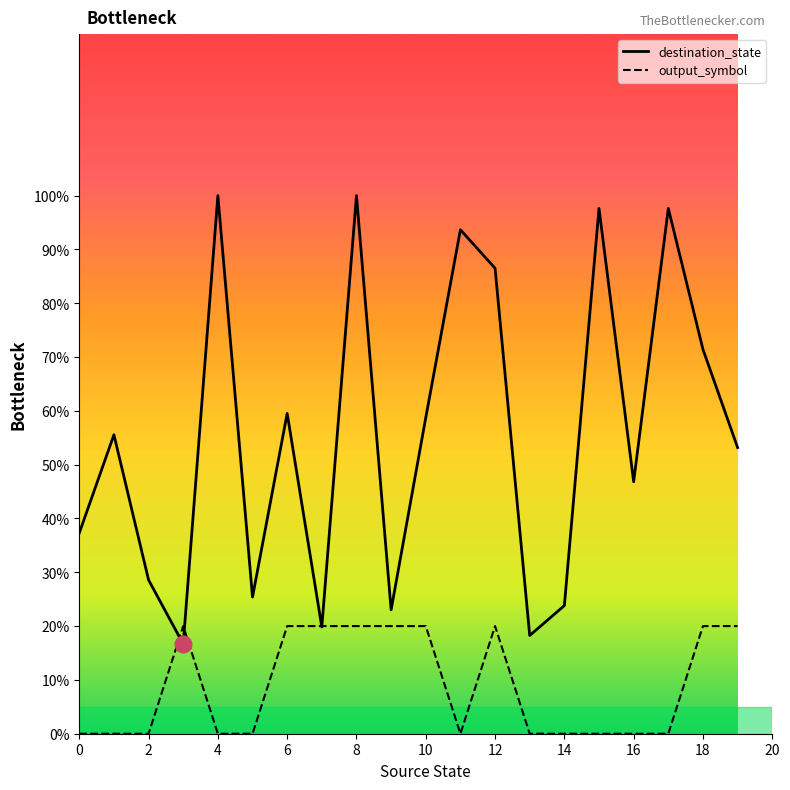

After their last crossing, which series has the higher values: output_symbol or destination_state?

destination_state